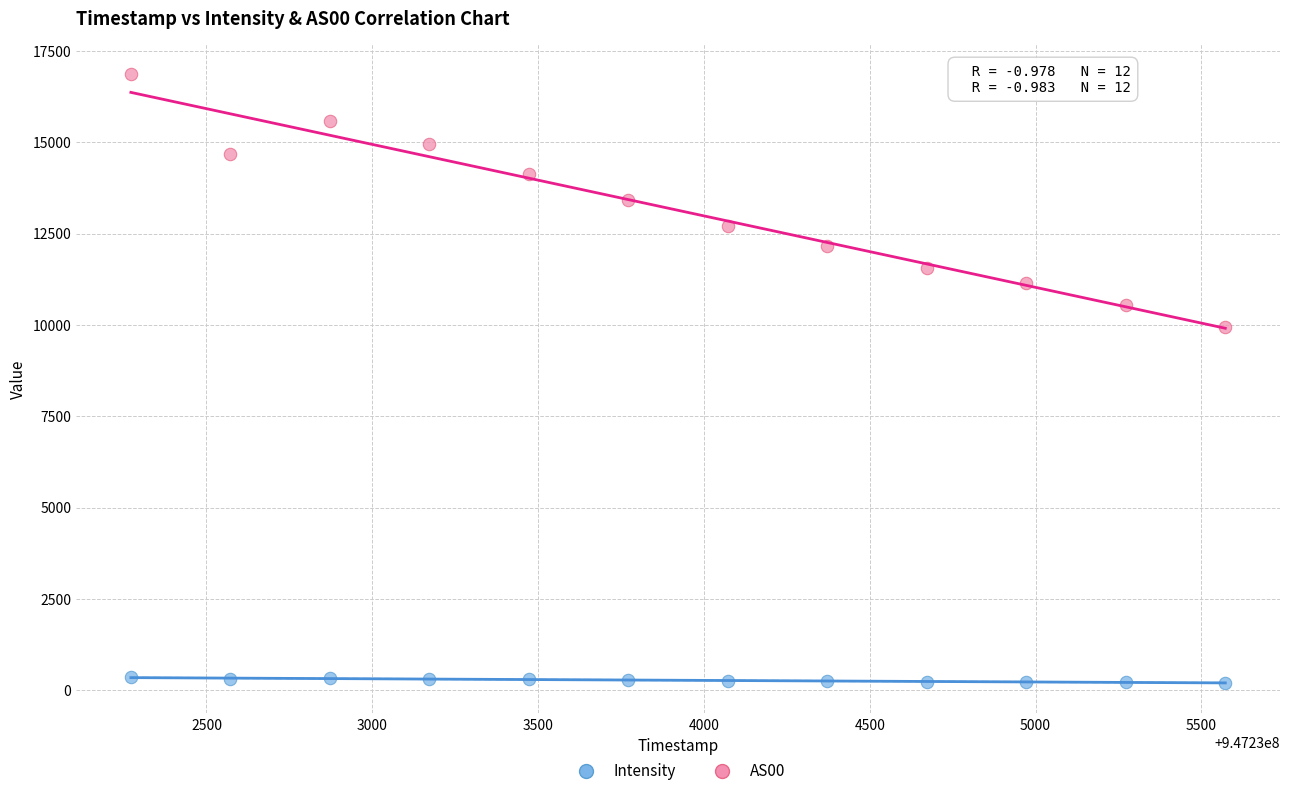

Which series contains the highest Y value?

AS00